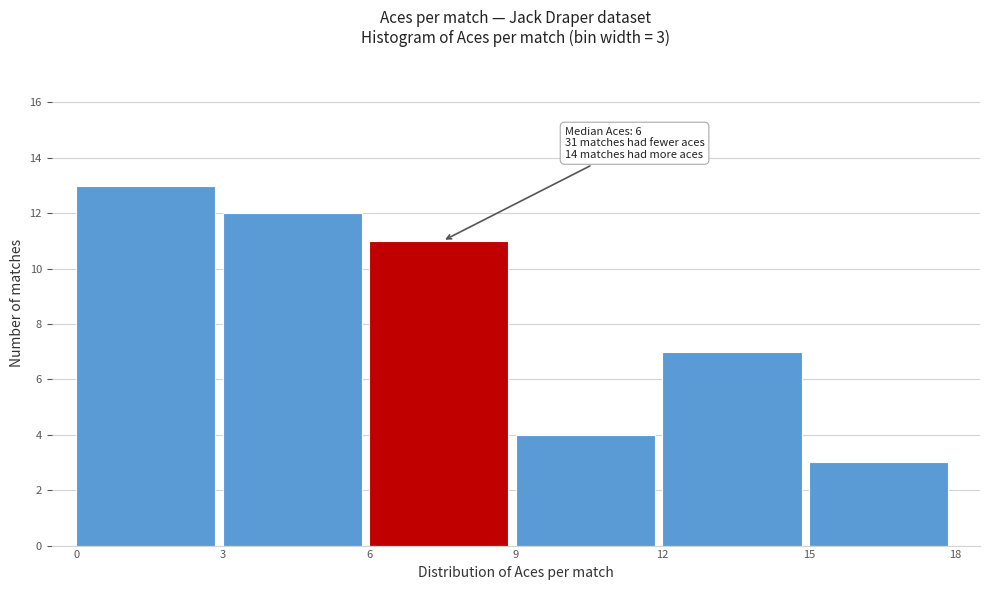

Over which range of the x-axis is the bar tallest?

0 to 3